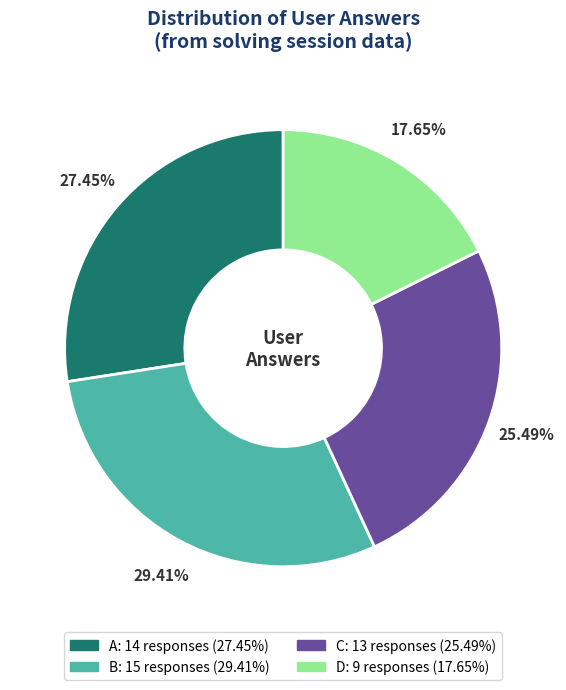

Is there any slice that represents more than half of the pie?

No